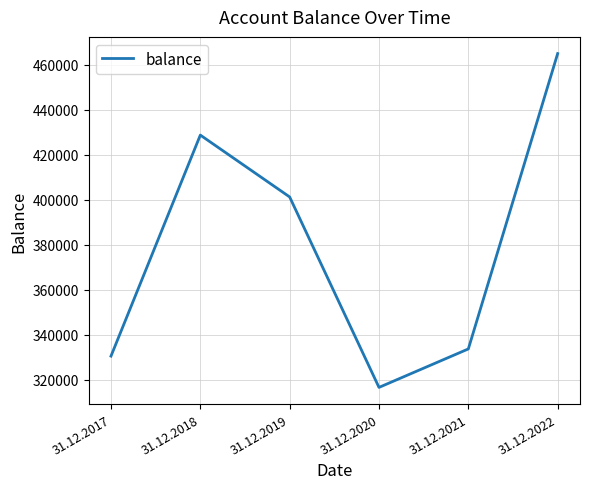

How many series are shown in this chart?

1